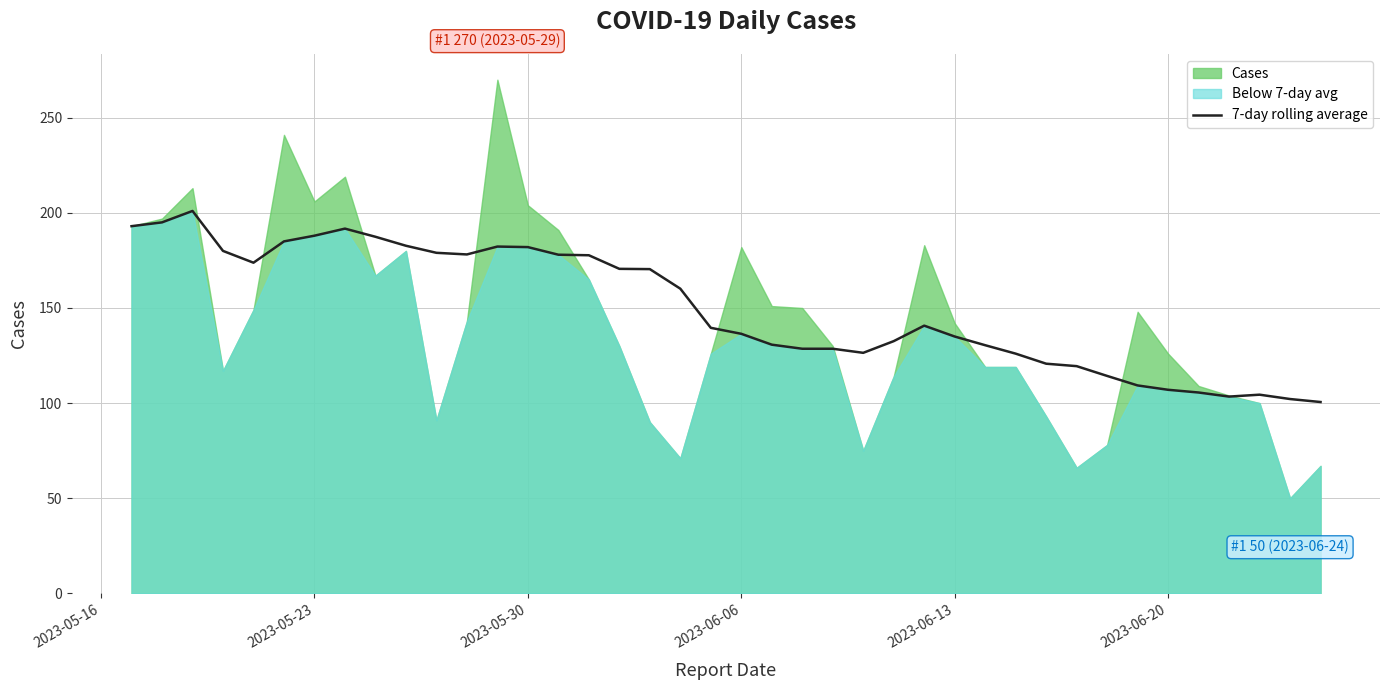

What is the highest value of the 7-day rolling average series?

201.0